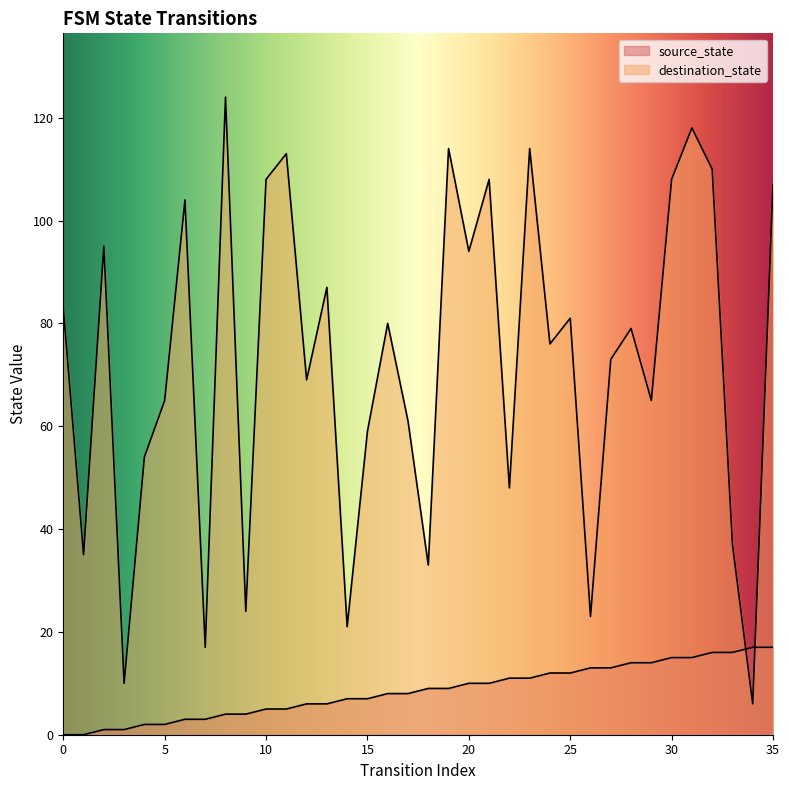

Where is source_state nearest to the value 8?

16